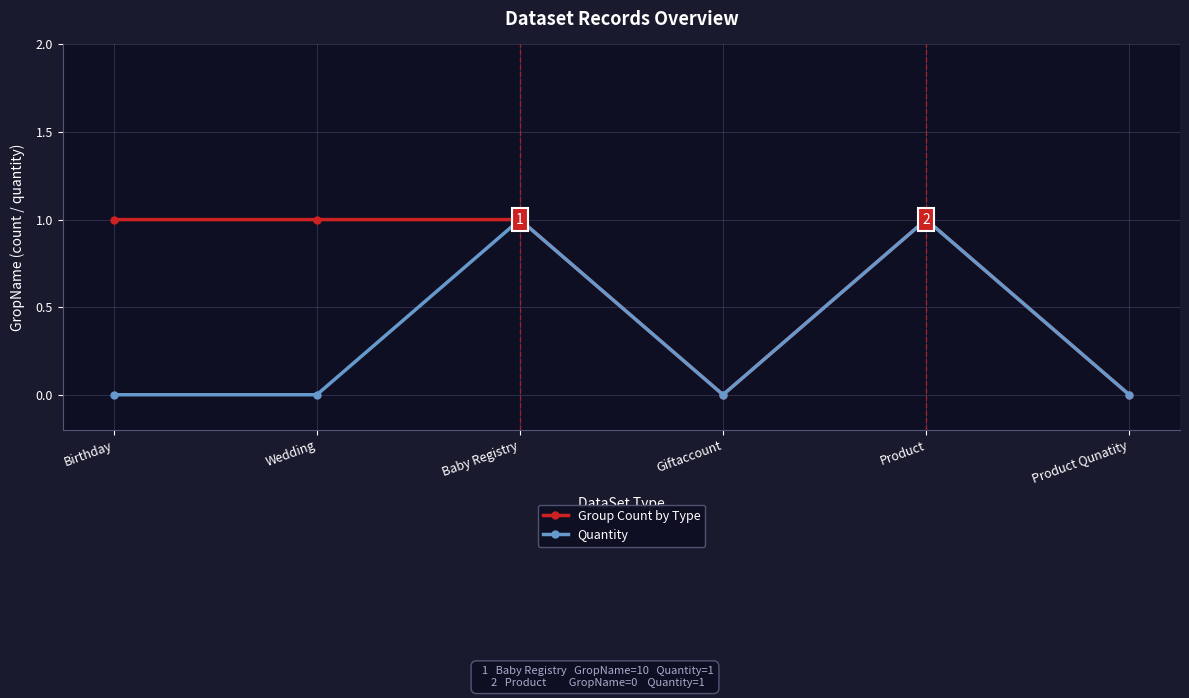

What is the highest value of the Group Count by Type series?

1